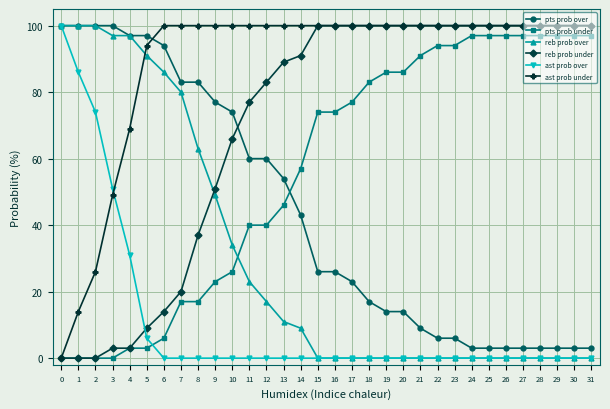

What is the difference between the second highest and minimum values in the pts prob over series?

97